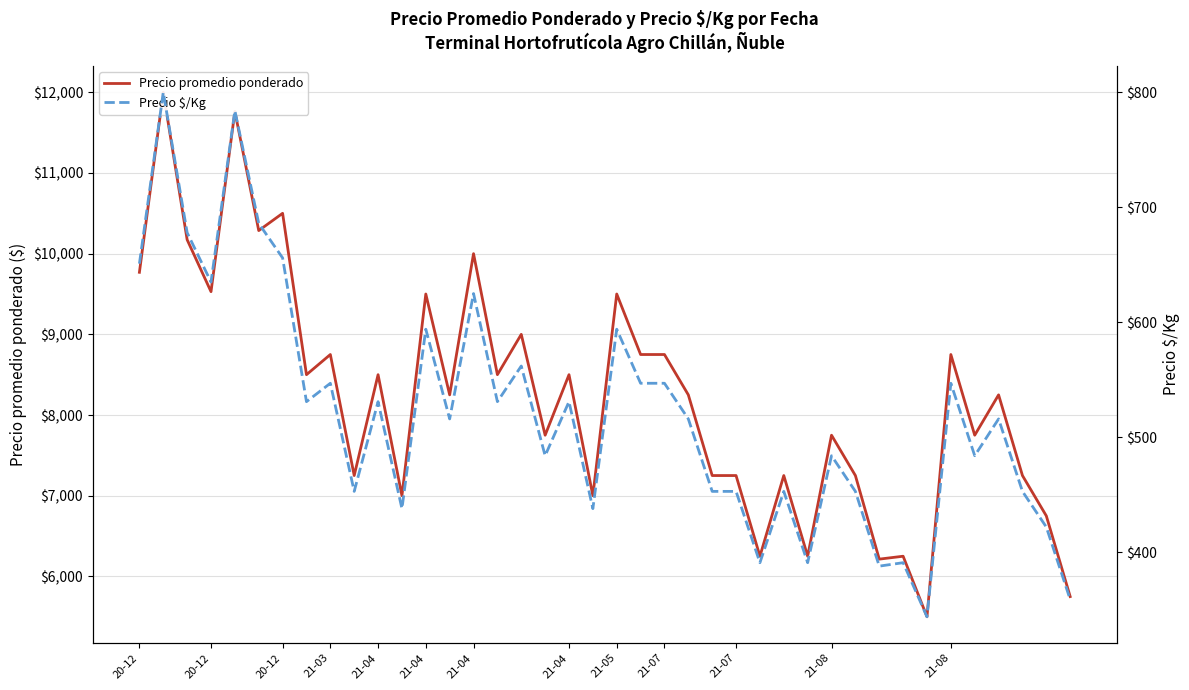

List the series in order of their overall mean, highest first.

Precio promedio ponderado, Precio $/Kg